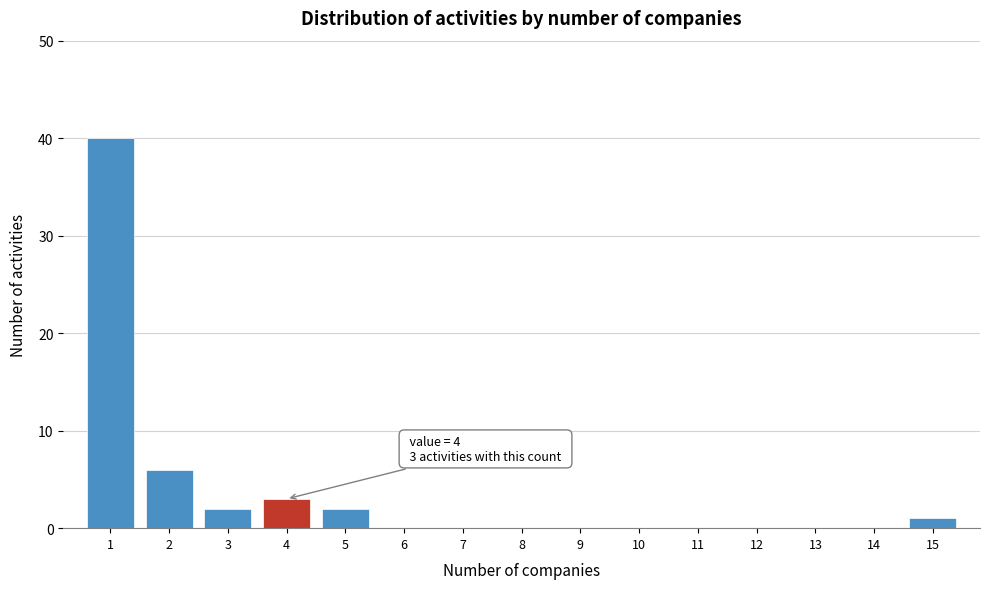

Reading left to right, transcribe all the data shown in this chart.

1=40	2=6	3=2	4=3	5=2	6=0	7=0	8=0	9=0	10=0	11=0	12=0	13=0	14=0	15=1